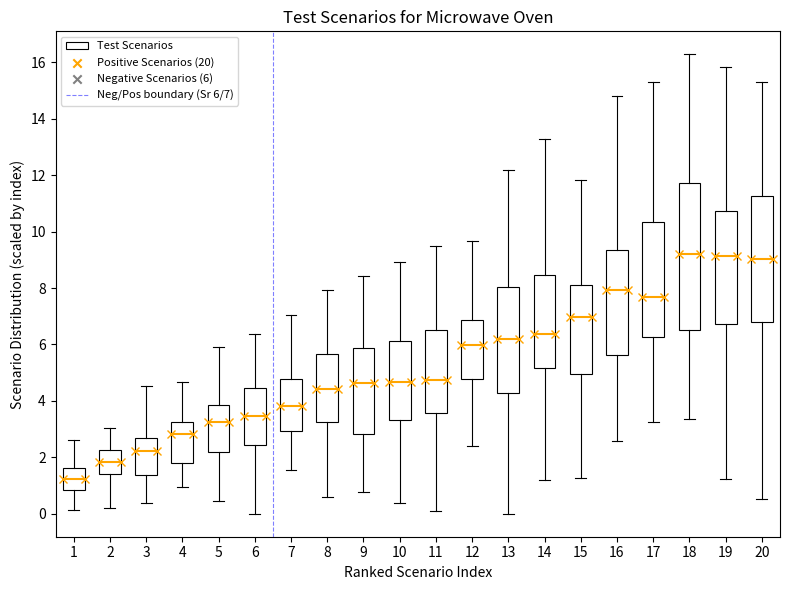

Which box is the tallest, from its lower edge to its upper edge?

18